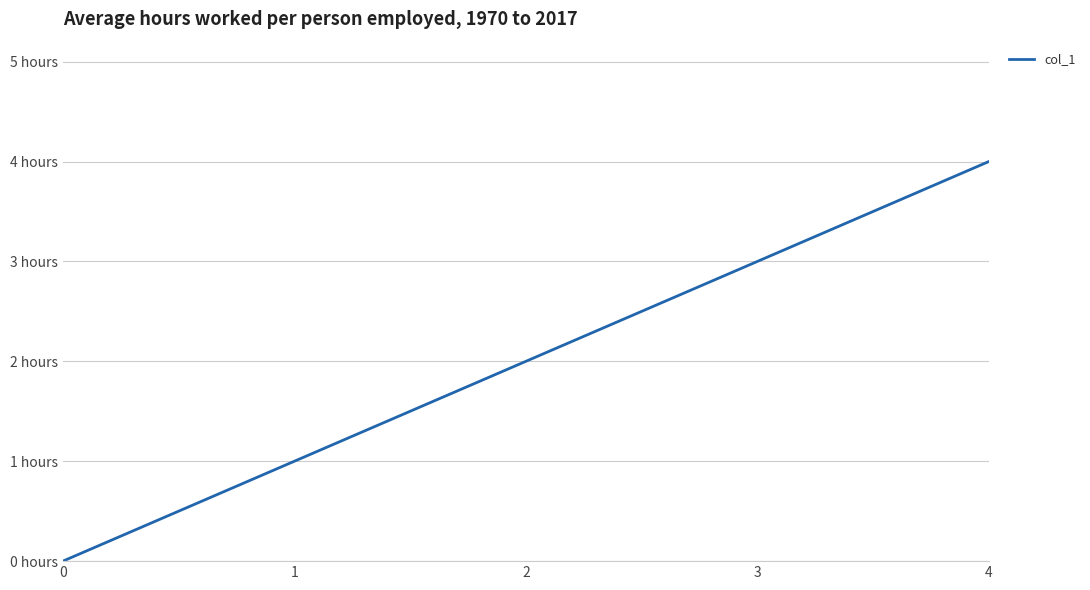

Which has a higher value, 4 or 0?

4